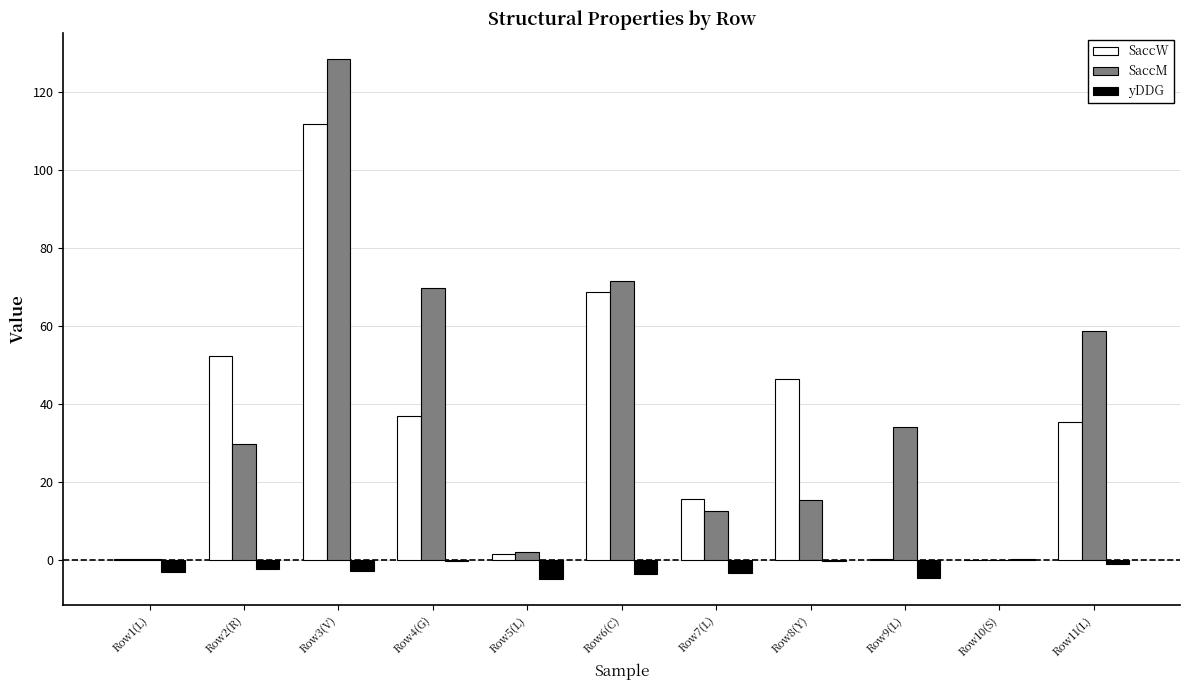

Which category has the highest value in the SaccM series?

Row3(V)